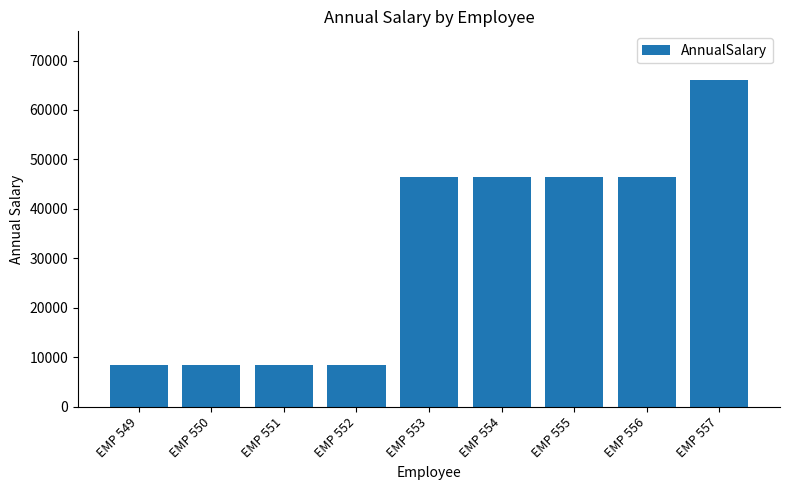

The value at EMP 552 is 8424.6. True or false?

True